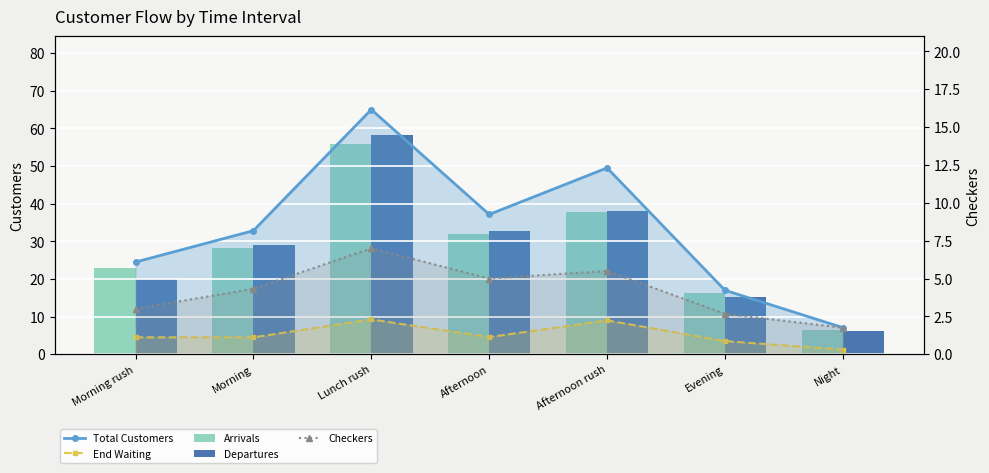

Reading right to left, list all the values displayed in this chart.

Total Customers: 7.1	17.0	49.5	37.1	65.0	32.8	24.5
End Waiting: 1.2	3.5	9.0	4.6	9.2	4.5	4.5
Arrivals: 6.3	16.2	37.8	32.0	55.8	28.3	23.0
Departures: 6.2	15.2	38.0	32.9	58.2	29.0	20.0
Checkers: 1.8	2.7	5.5	5.0	7.0	4.3	3.0